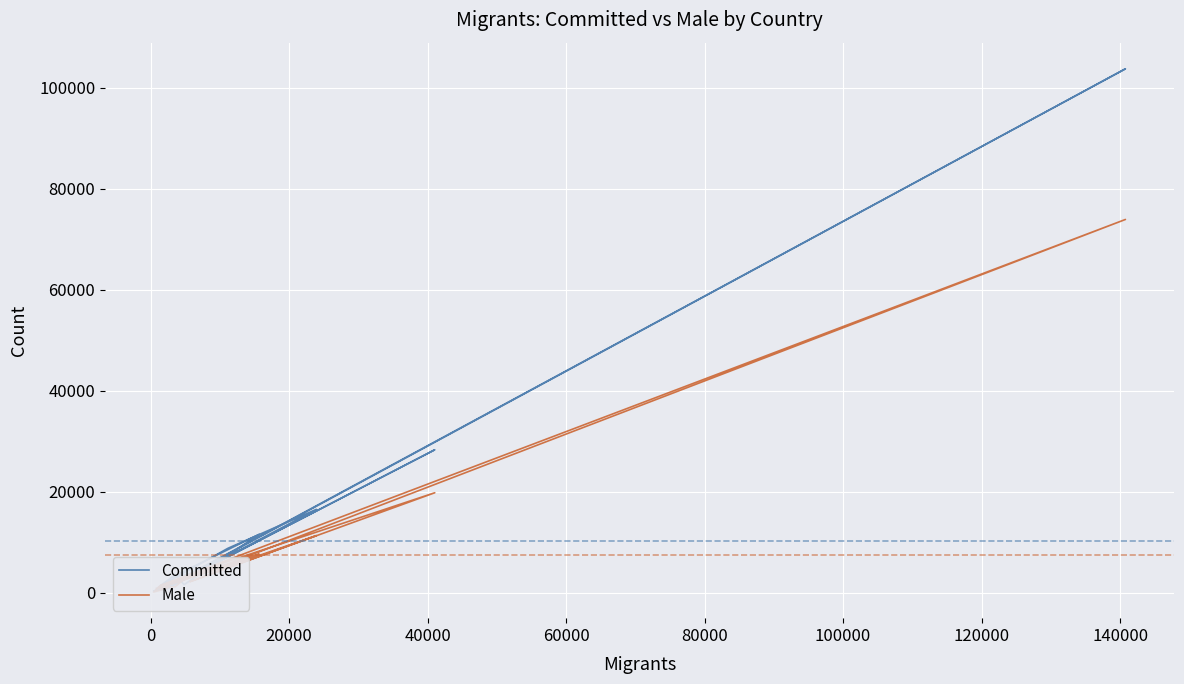

Which series has the largest range (max minus min)?

Committed